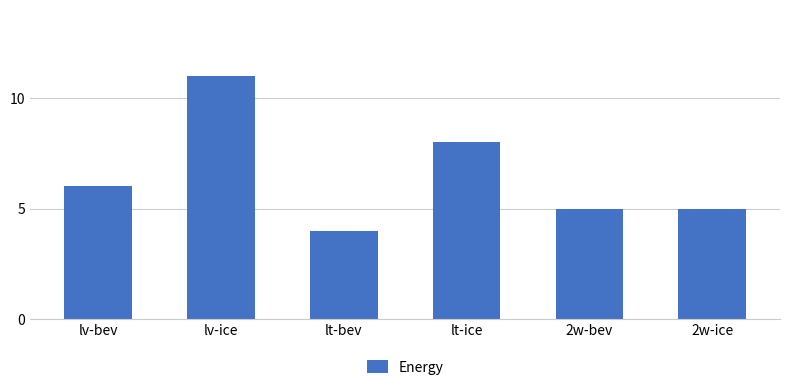

Reading right to left, what are all the values shown in this chart?

2w-ice=5	2w-bev=5	lt-ice=8	lt-bev=4	lv-ice=11	lv-bev=6